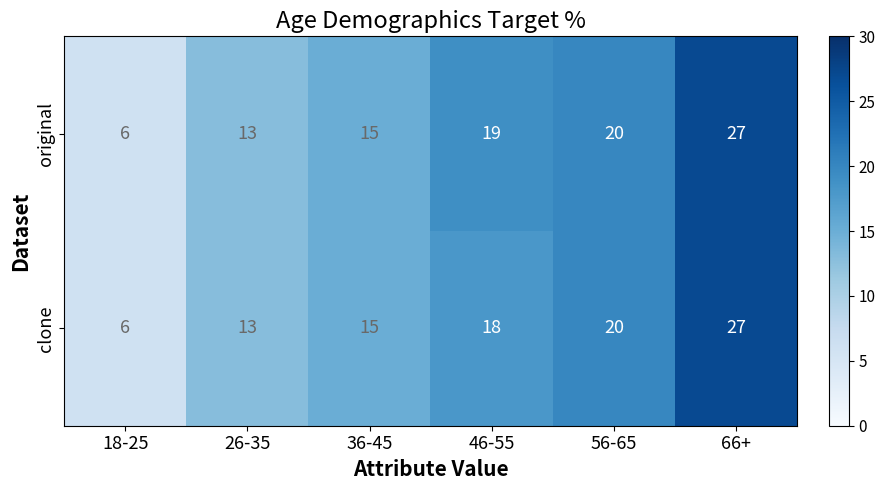

Between 18-25 and 46-55, which series saw the biggest shift?

original